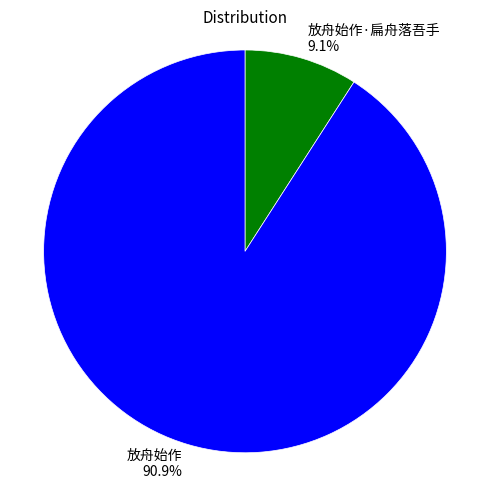

Which category has the smallest portion of the pie?

放舟始作·扁舟落吾手